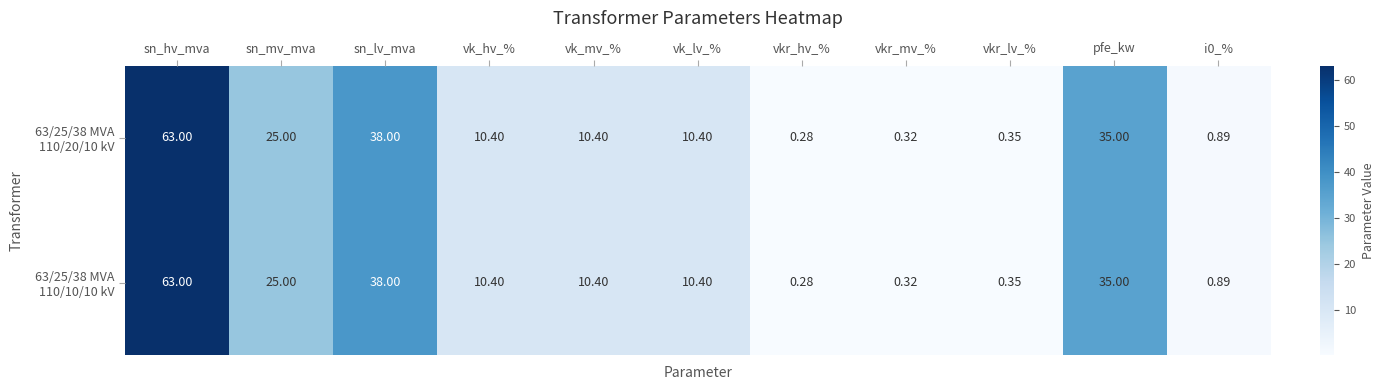

At which category is the sum across all series the highest?

sn_hv_mva